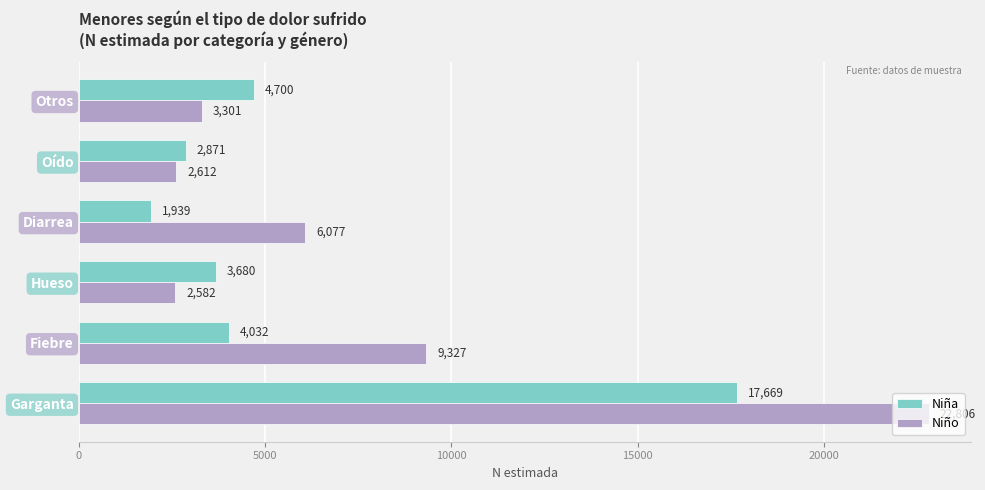

Which label corresponds to the smallest value in the chart?

Diarrea